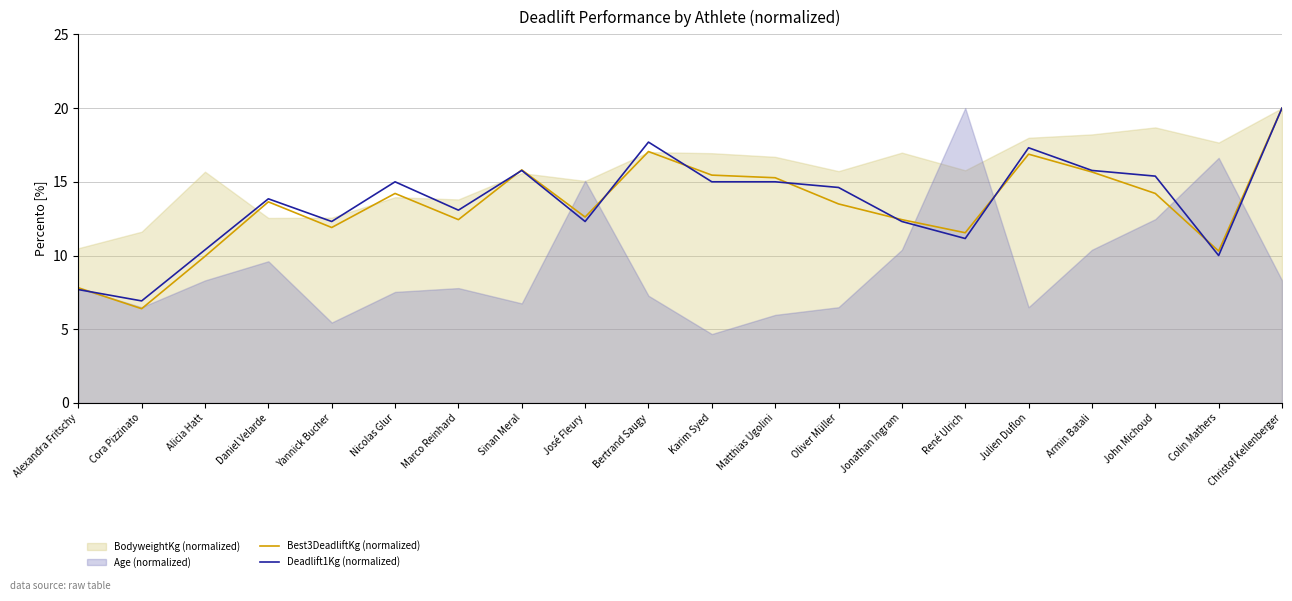

Is the value of Best3DeadliftKg (normalized) at Bertrand Saugy greater than the value of Deadlift1Kg (normalized) at Sinan Meral?

Yes